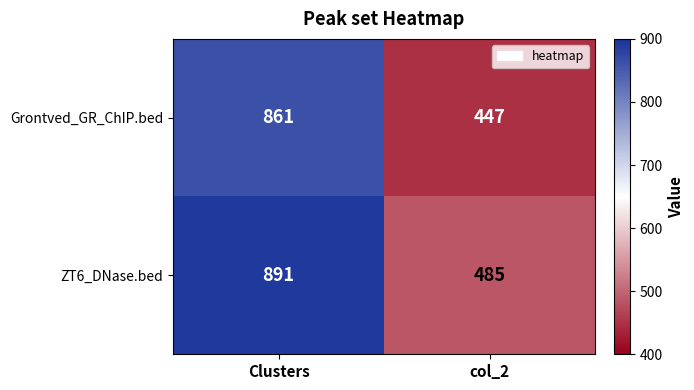

What is the total value across all series at col_2?

932